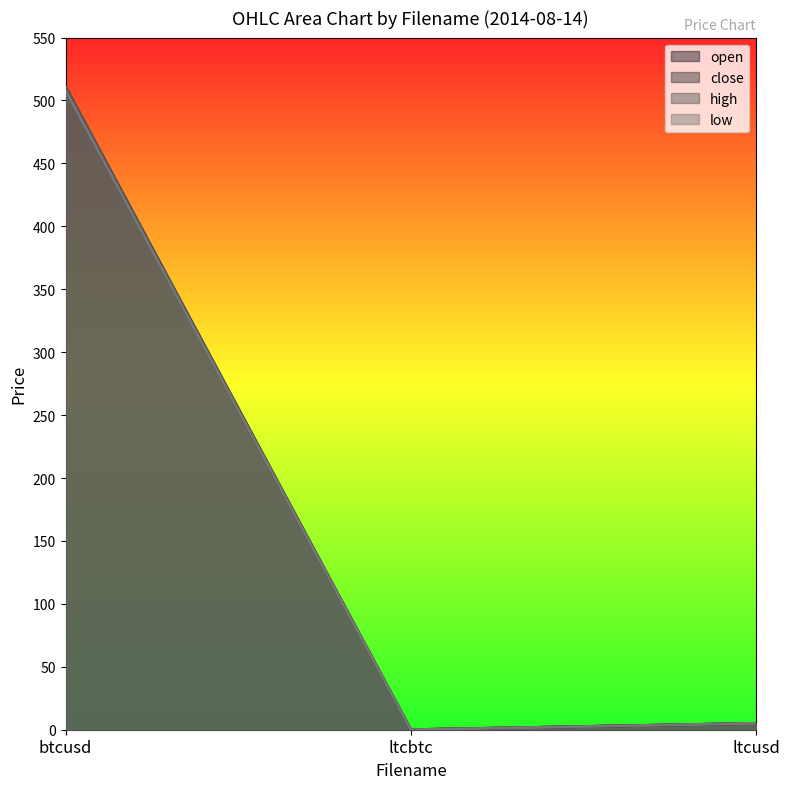

What is the greatest value displayed?

511.0